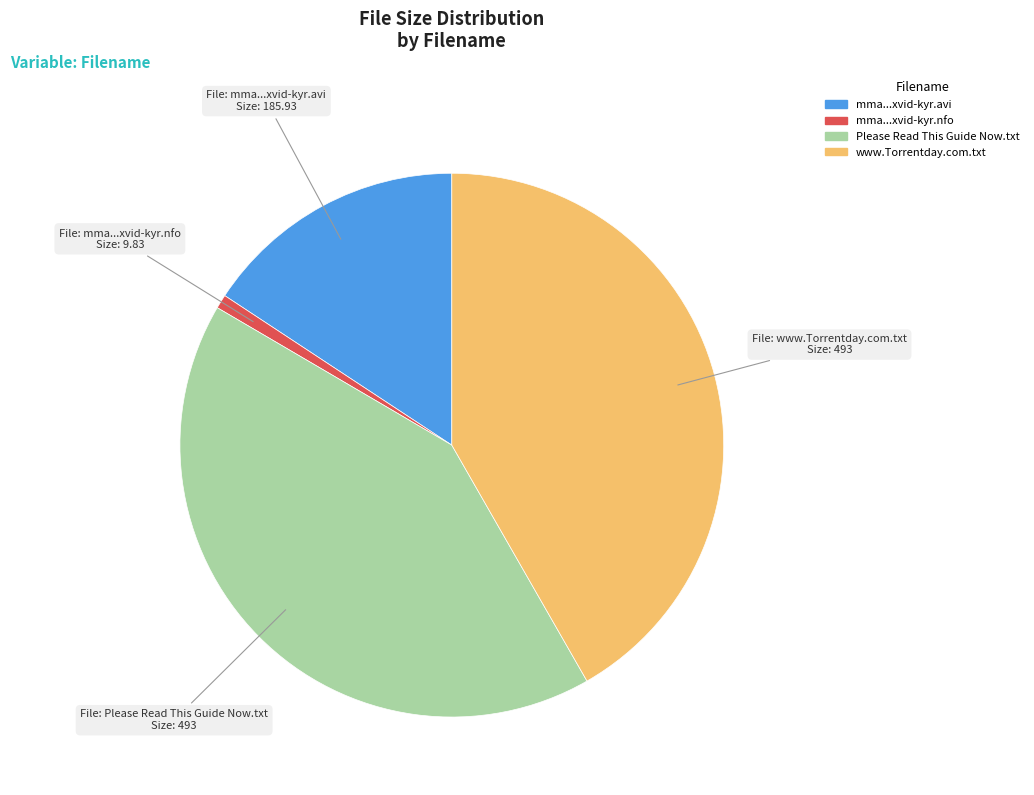

Does any single category account for the majority?

No